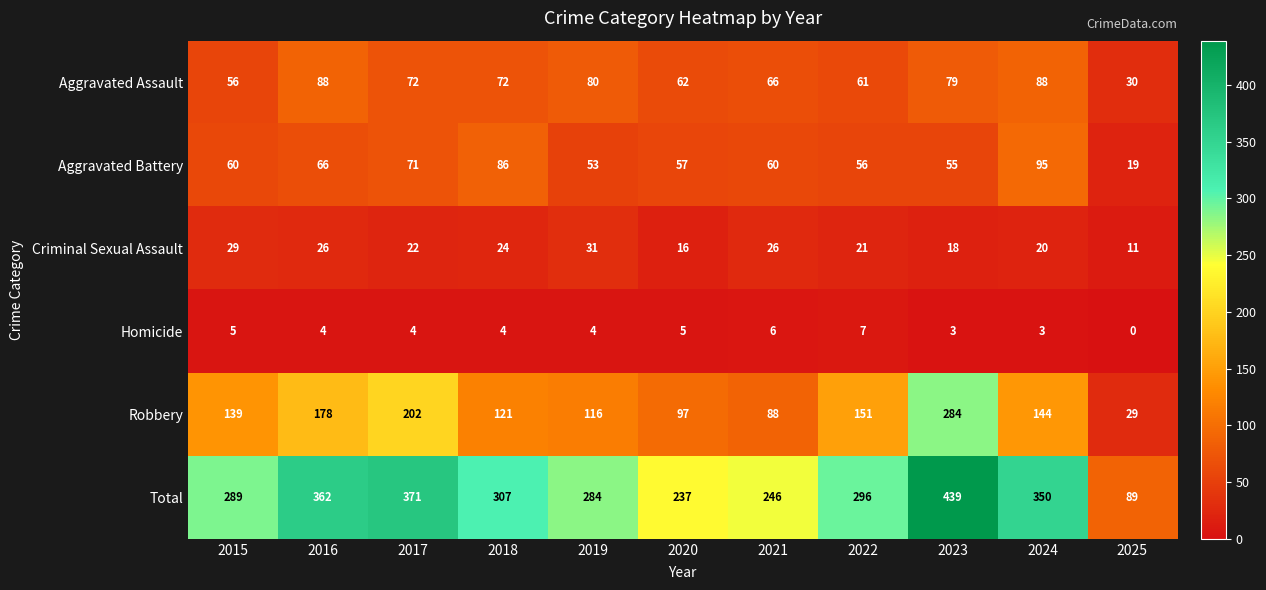

What is the difference between the Robbery values at 2015 and 2022?

12